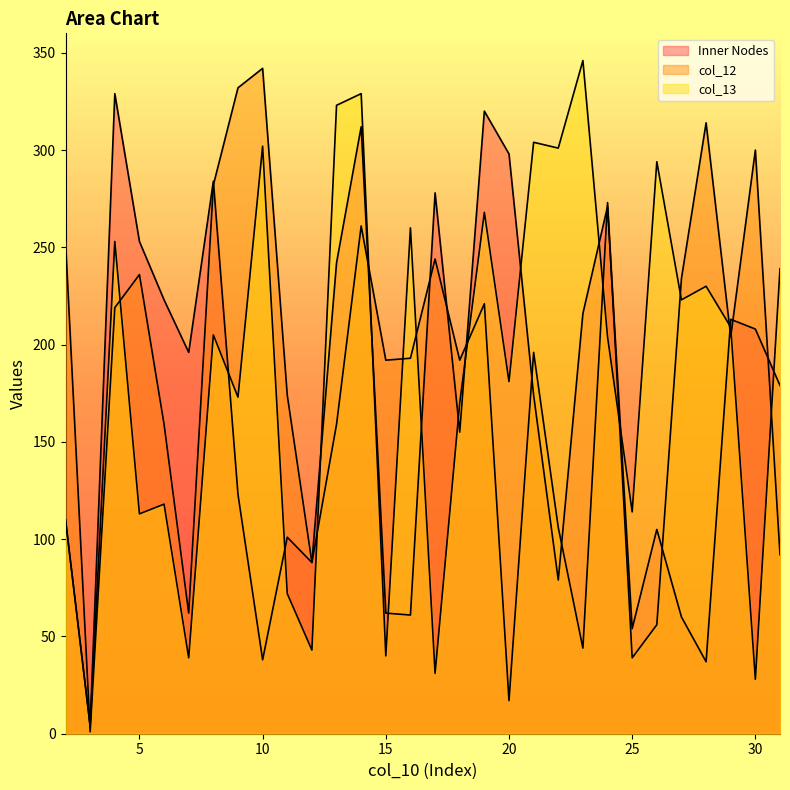

True or false: col_12 has more than 2 points higher than both neighbors.

True